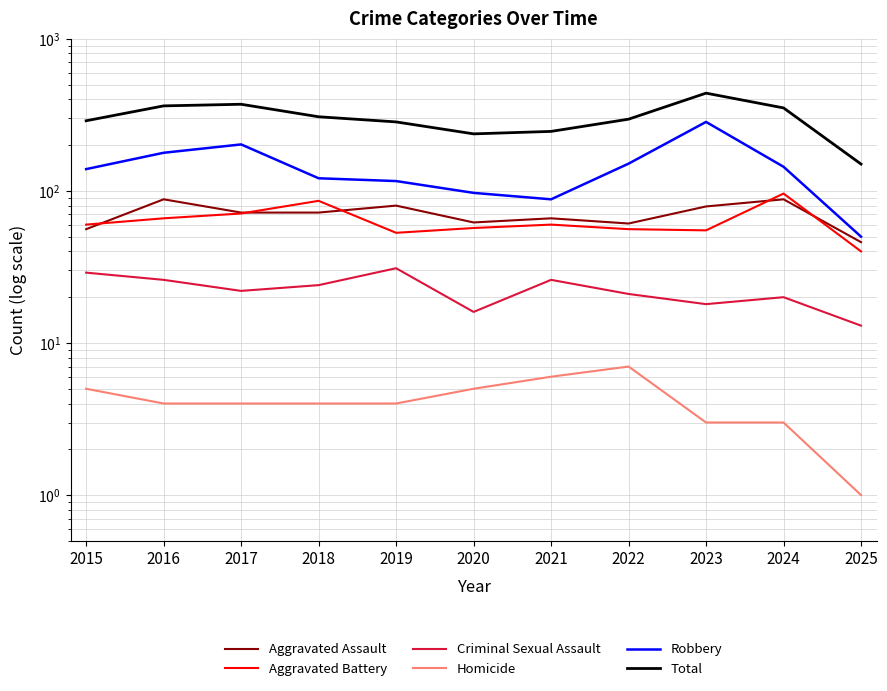

Is the value of Robbery at 2025 greater than the value of Total at 2020?

No